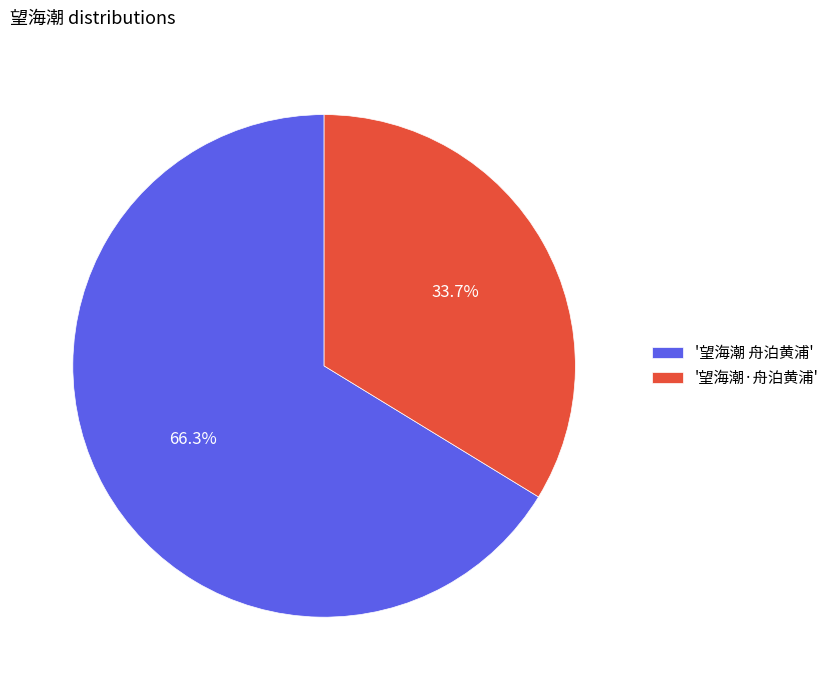

How many slices are in this pie chart?

2